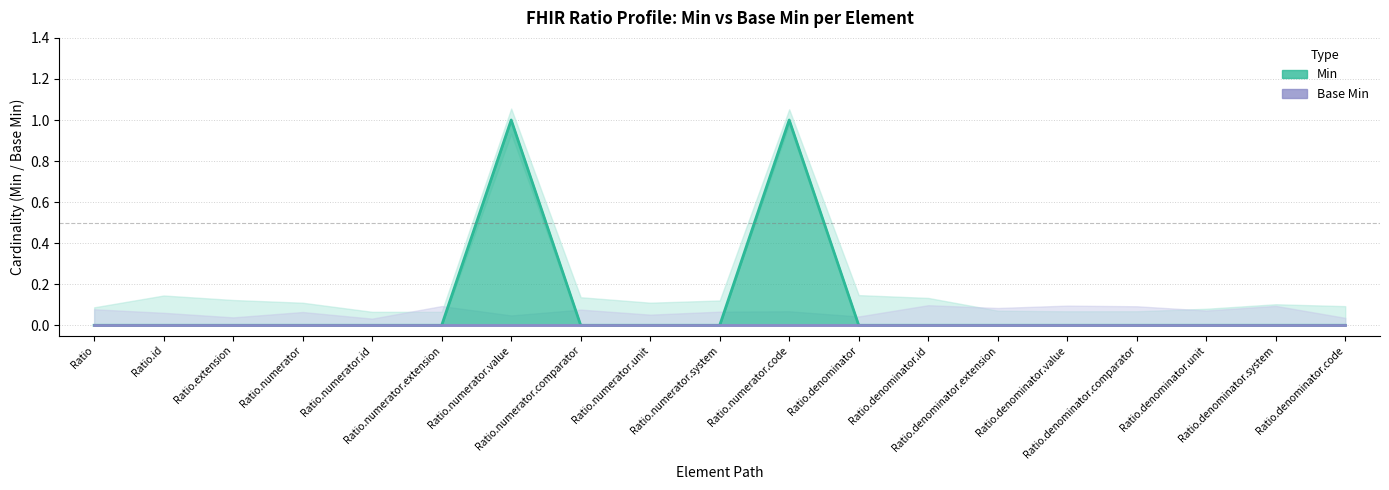

List the labels in order of value, largest first.

Ratio.numerator.value, Ratio.numerator.code, Ratio, Ratio.id, Ratio.extension, Ratio.numerator, Ratio.numerator.id, Ratio.numerator.extension, Ratio.numerator.comparator, Ratio.numerator.unit, Ratio.numerator.system, Ratio.denominator, Ratio.denominator.id, Ratio.denominator.extension, Ratio.denominator.value, Ratio.denominator.comparator, Ratio.denominator.unit, Ratio.denominator.system, Ratio.denominator.code